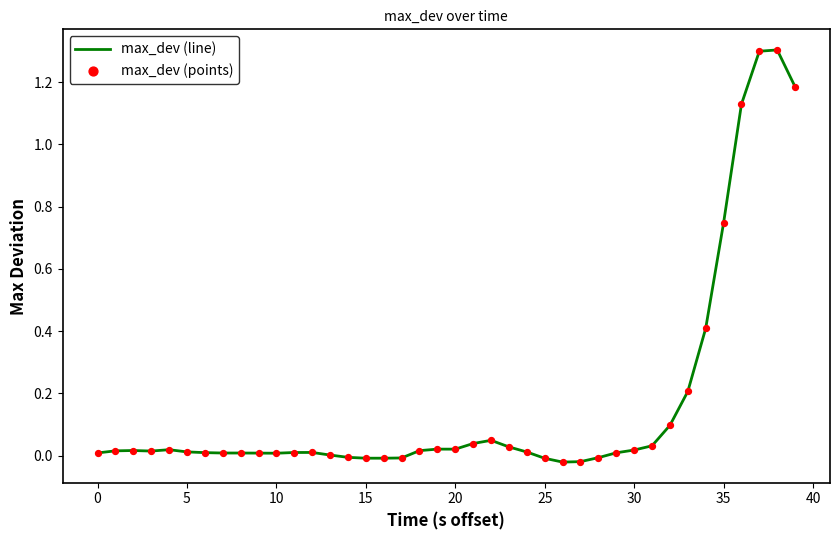

What is the difference between the maximum and minimum values?

1.3